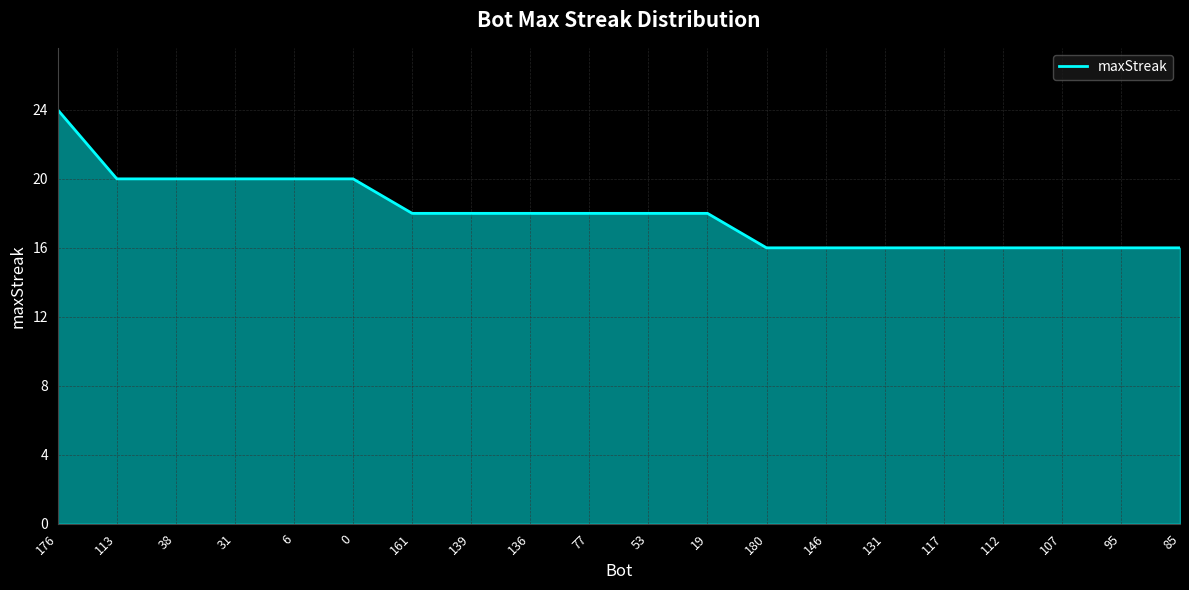

The value at 31 is 20. True or false?

True